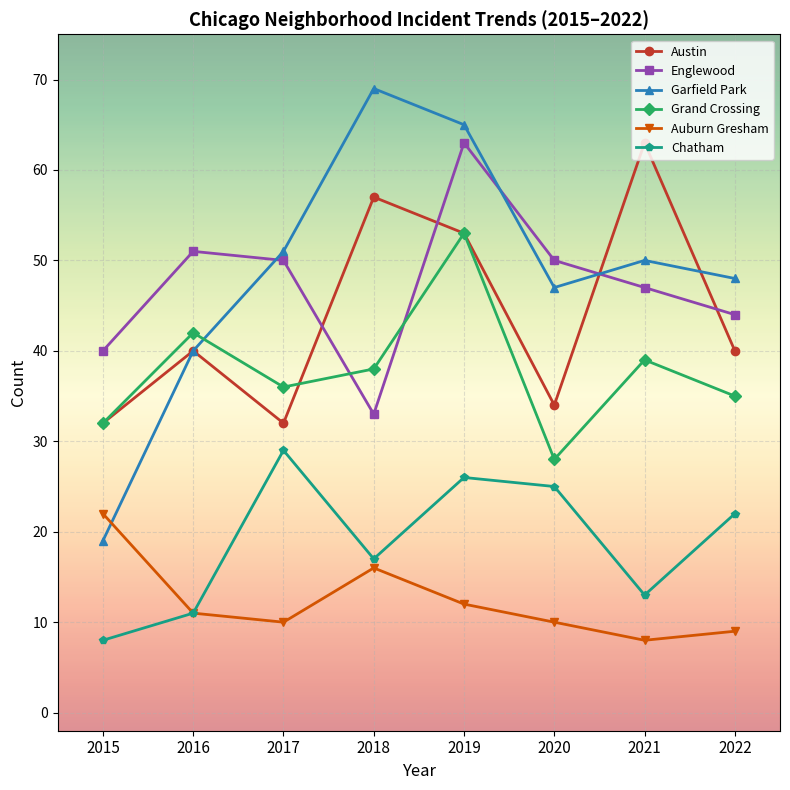

Between 2018 and 2022, which series saw the biggest shift?

Garfield Park